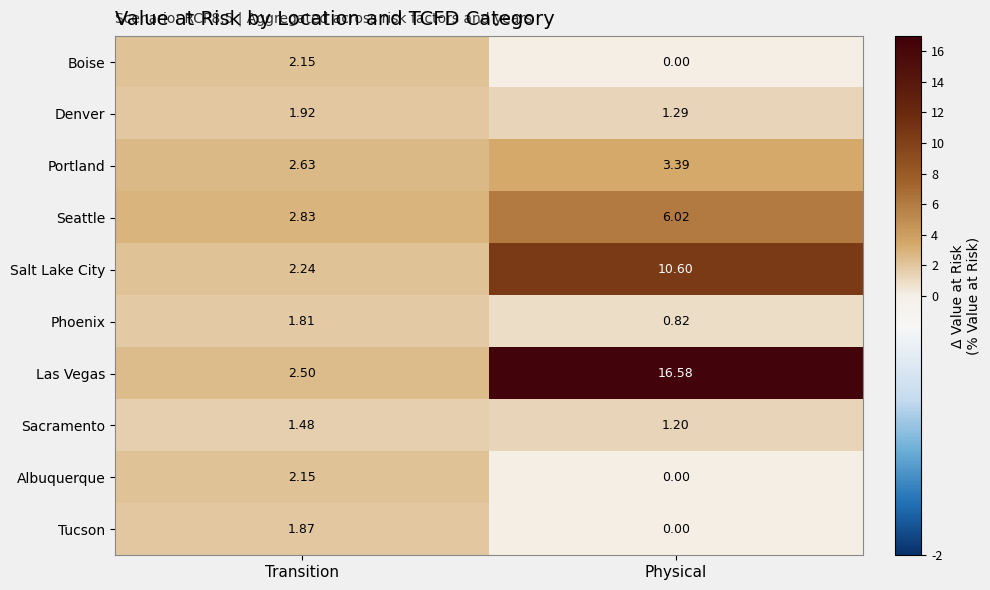

Which series has the widest spread of values?

Las Vegas